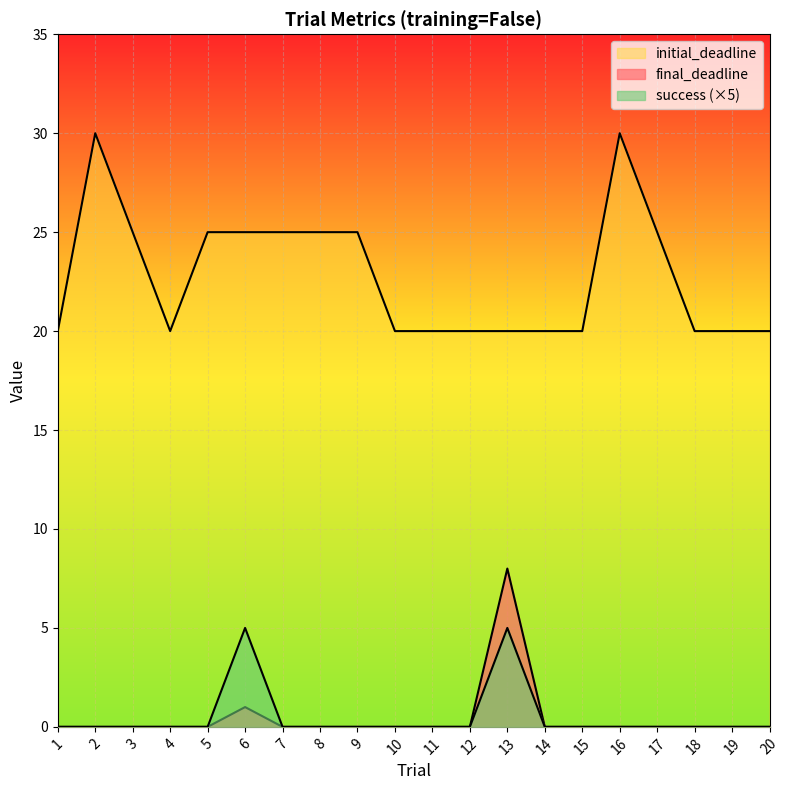

What is the sum of the initial_deadline values at 13 and 17?

45